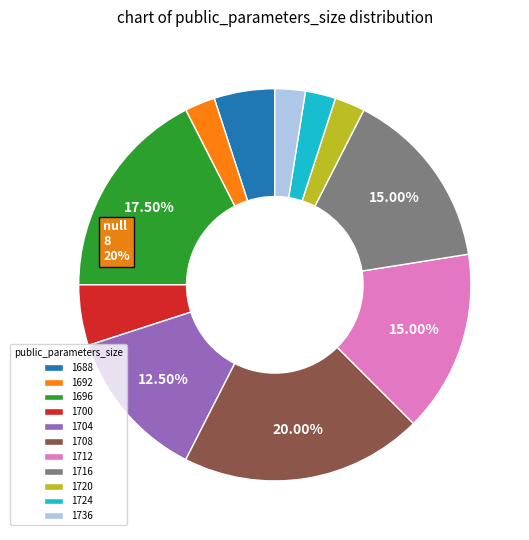

Does 1688 account for over 50% of the chart?

No